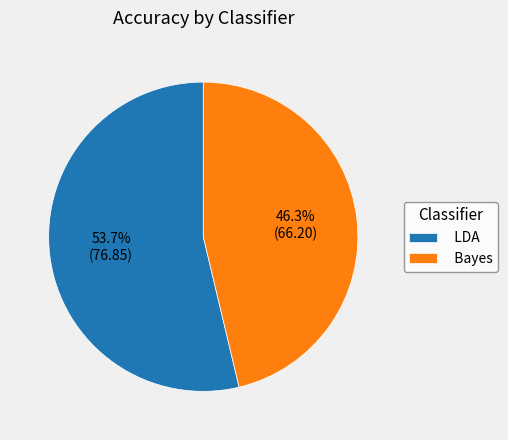

True or false: LDA accounts for 44% of the total.

False